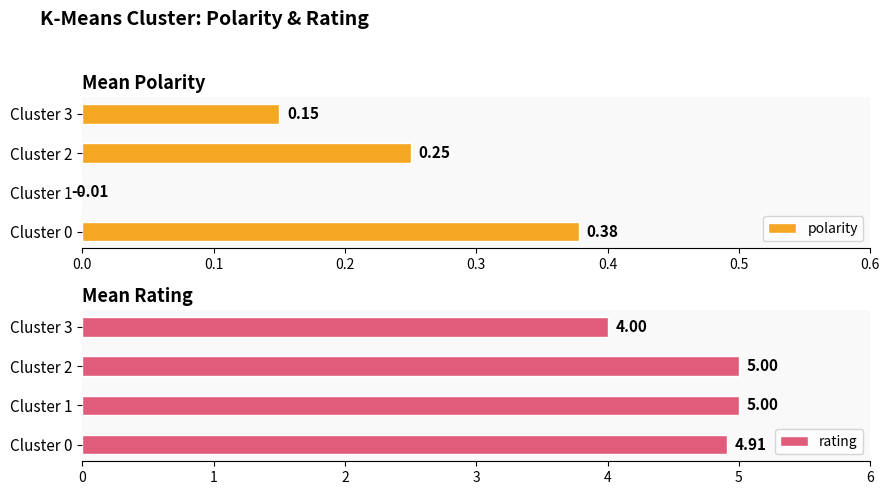

The rating series shows 1.4 at Cluster 0. True or false?

False